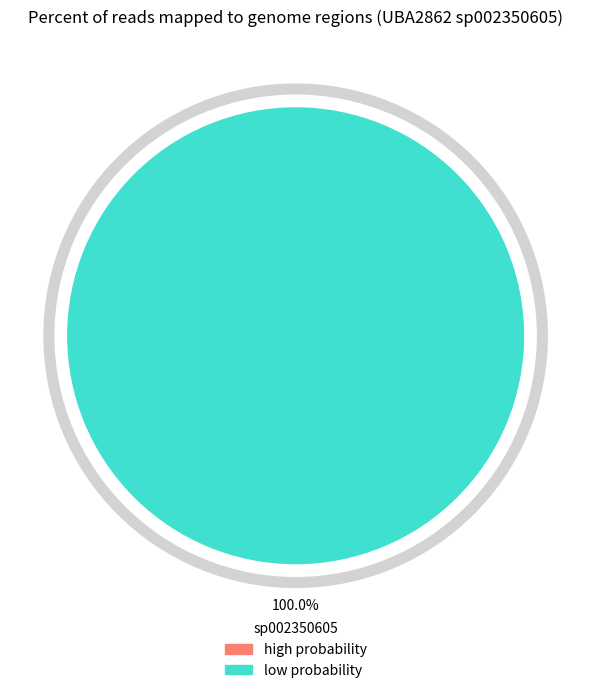

How many slices are in this pie chart?

5